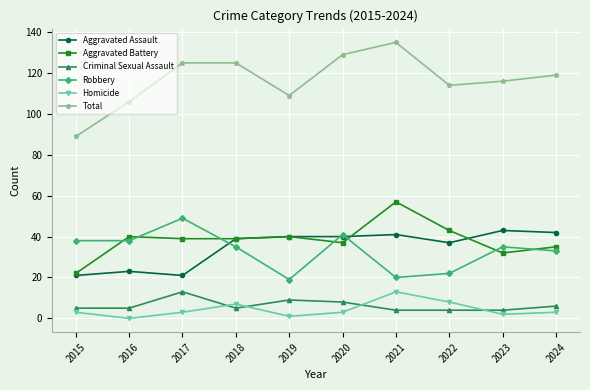

Count the number of data series in this chart.

6